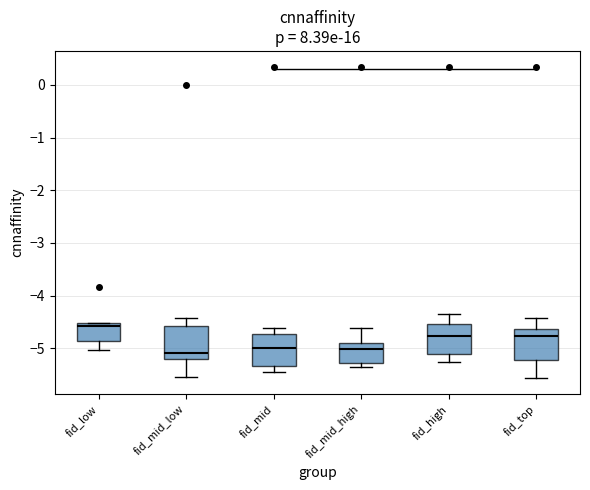

Where does the median line of the box for fid_low sit on the y-axis? The values are not printed on the chart, so give them approximately, as read against the axis.

-4.6